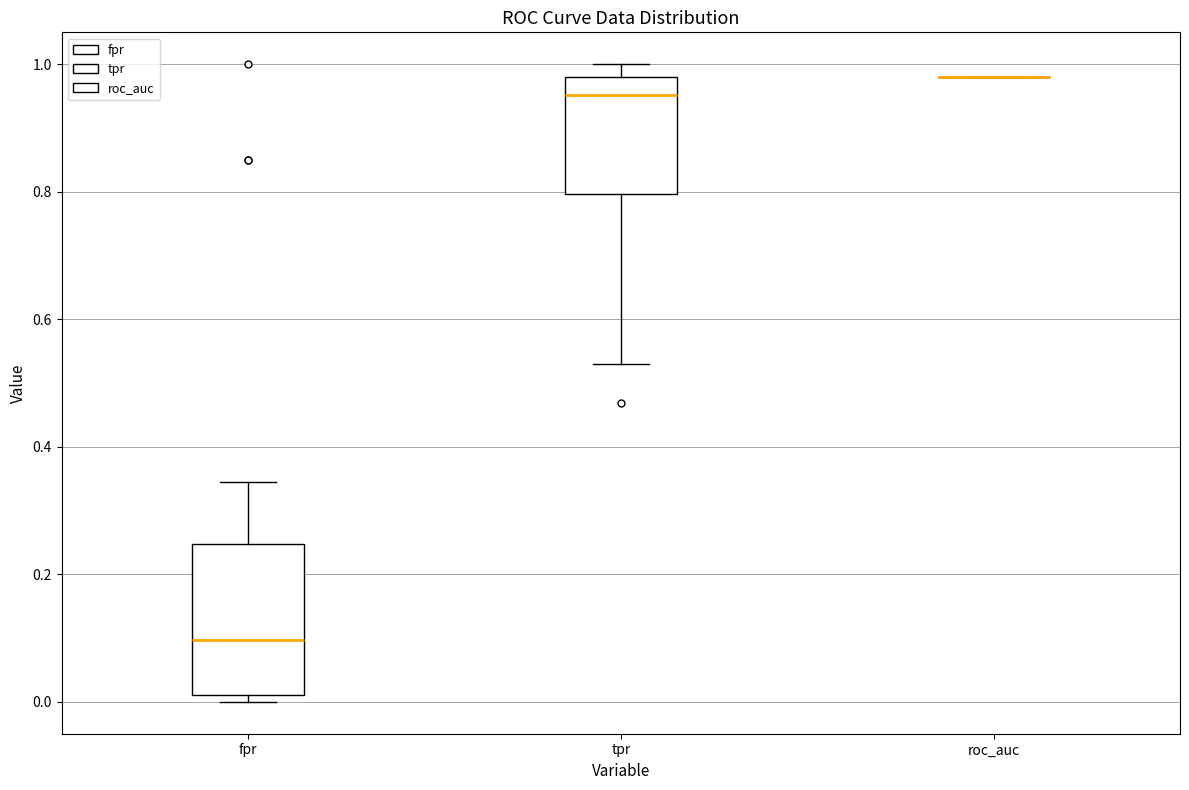

Where is the lower edge of the box for tpr on the y-axis? The values are not printed on the chart, so give them approximately, as read against the axis.

0.80